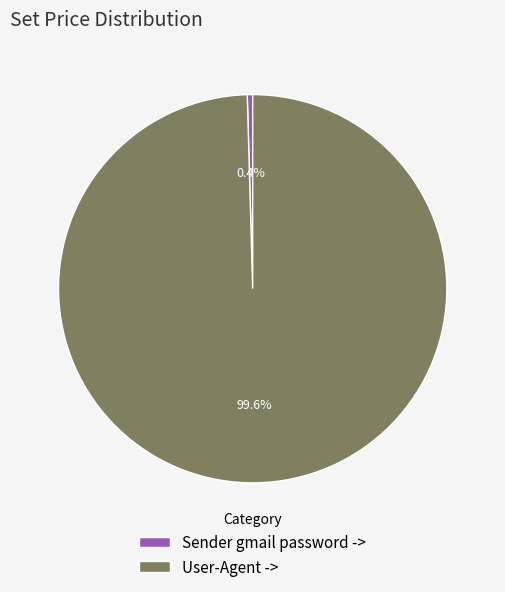

Between Sender gmail password -> and User-Agent ->, which is larger?

User-Agent ->